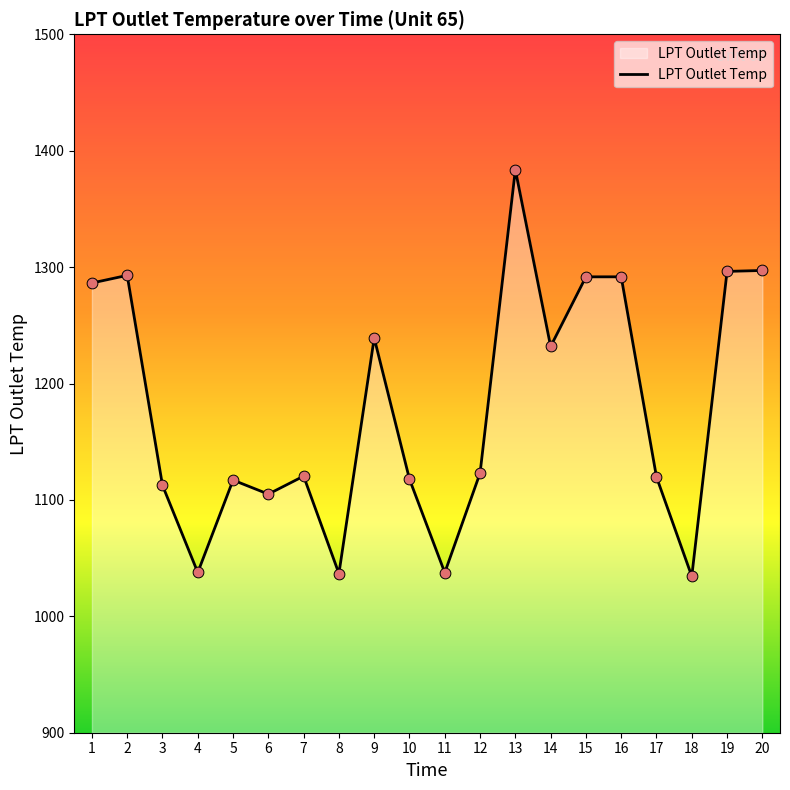

What is the change in value from 10 to 13?

+265.9